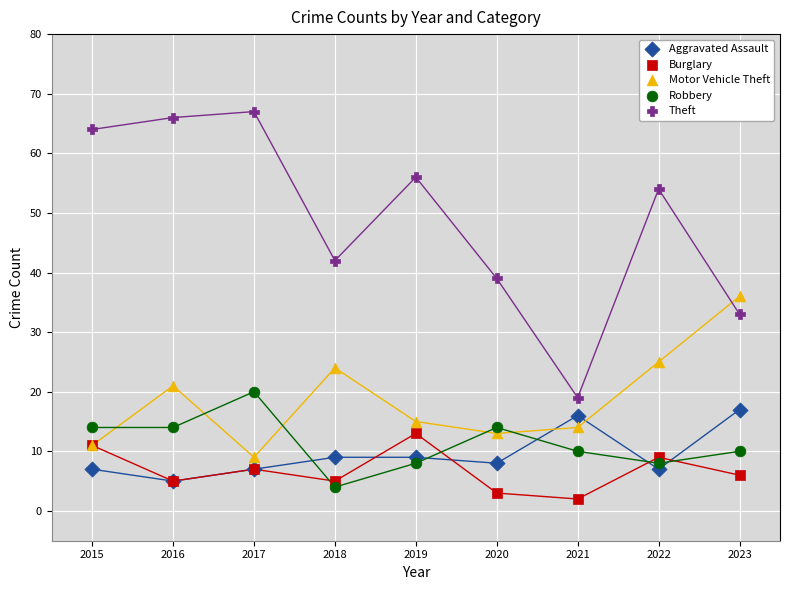

What are all the series names shown in the legend?

Aggravated Assault, Burglary, Motor Vehicle Theft, Robbery, Theft